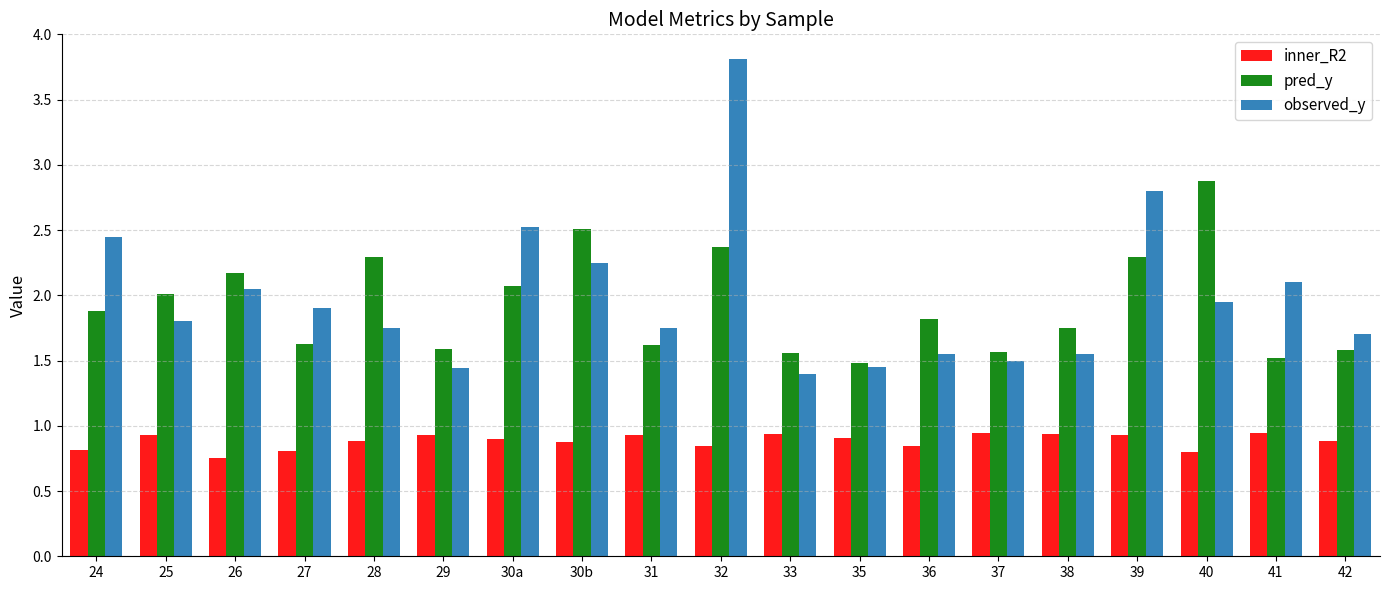

The observed_y series shows 3.8 at 32. True or false?

True